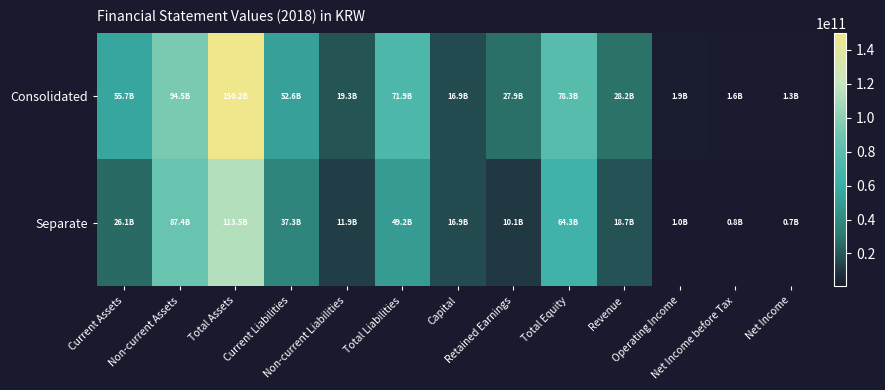

Between Operating Income and Total Liabilities, which is larger?

Total Liabilities